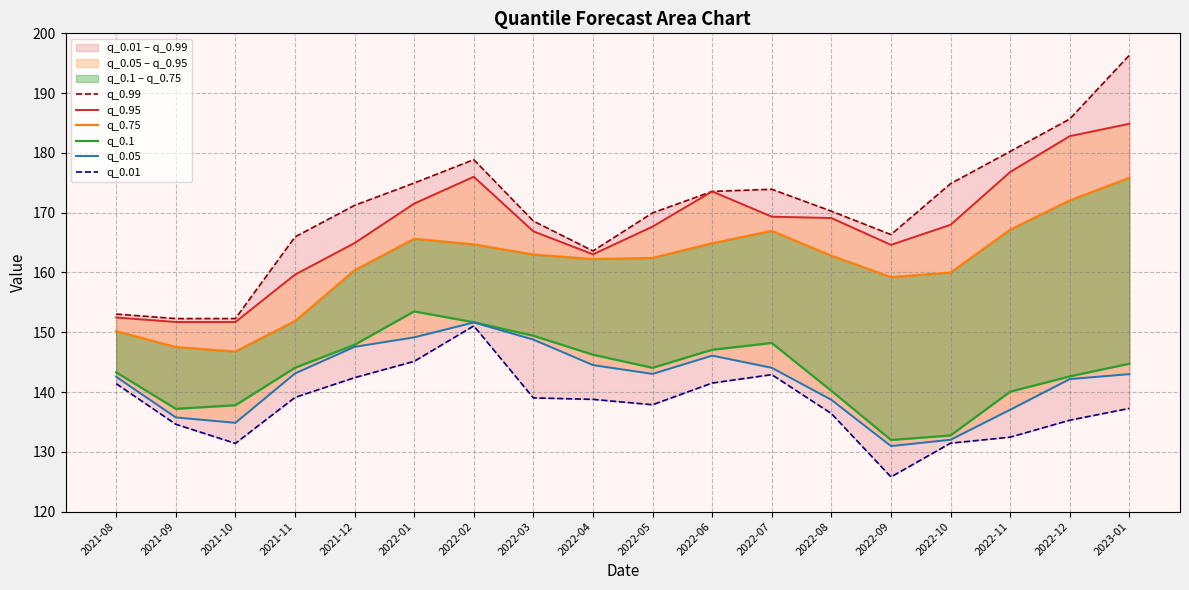

What position from the right is 2021-12?

14